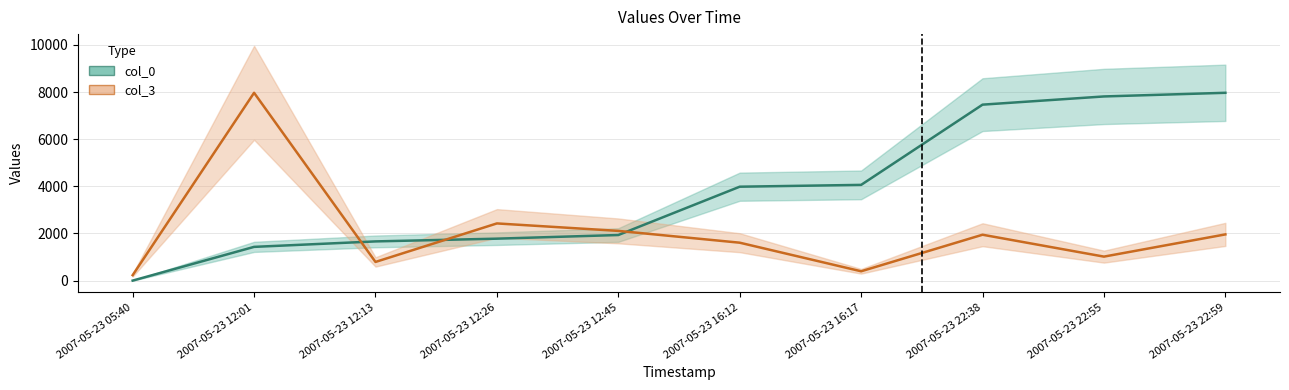

What is the spread (max minus min) of values at 2007-05-23 16:12?

2376.5